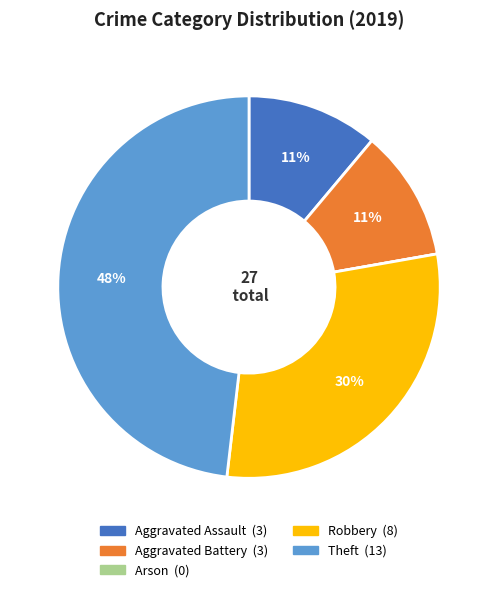

Is the sum of Aggravated Assault and Aggravated Battery greater than half?

No